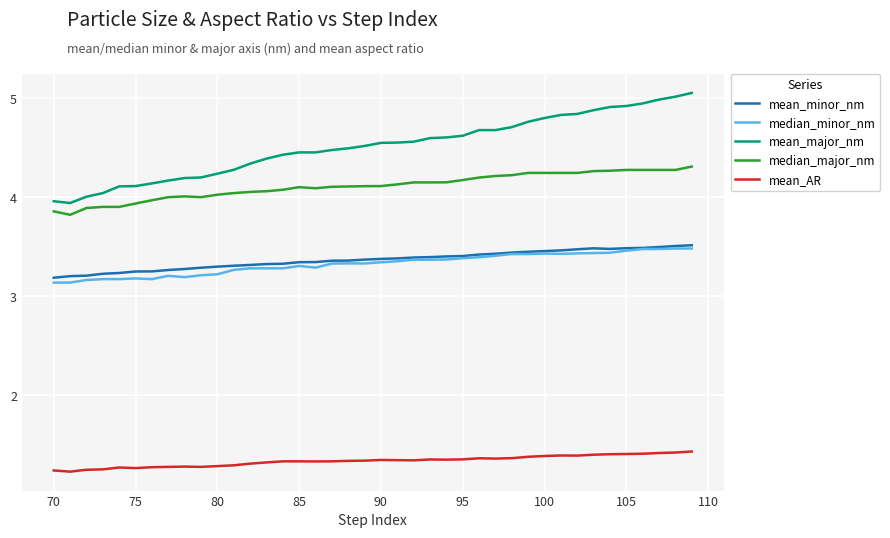

Which series has the largest total across all categories?

mean_major_nm